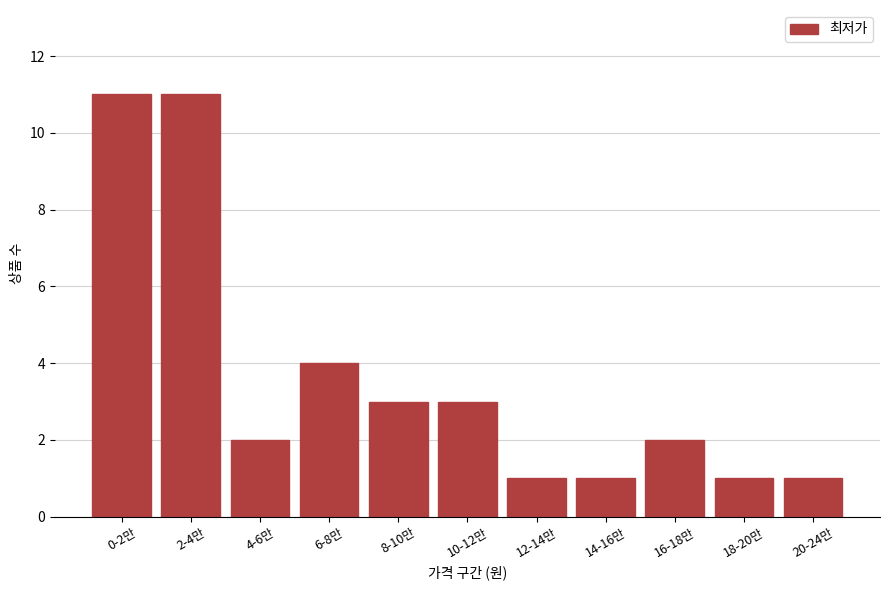

Reading left to right, transcribe all the data shown in this chart.

11	11	2	4	3	3	1	1	2	1	1